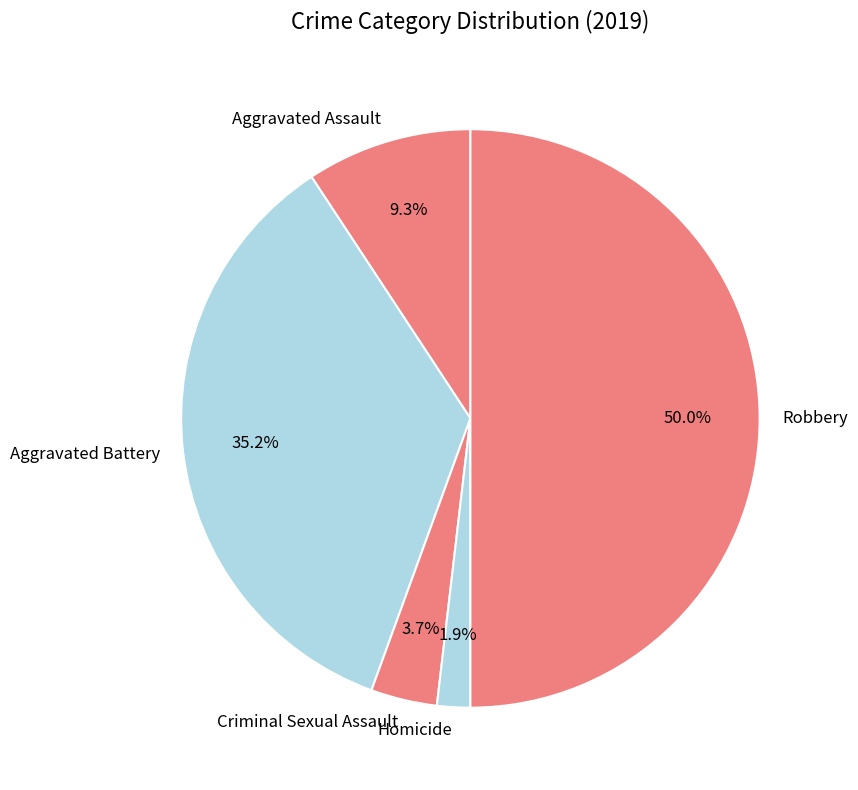

Which slice is the smallest?

Homicide